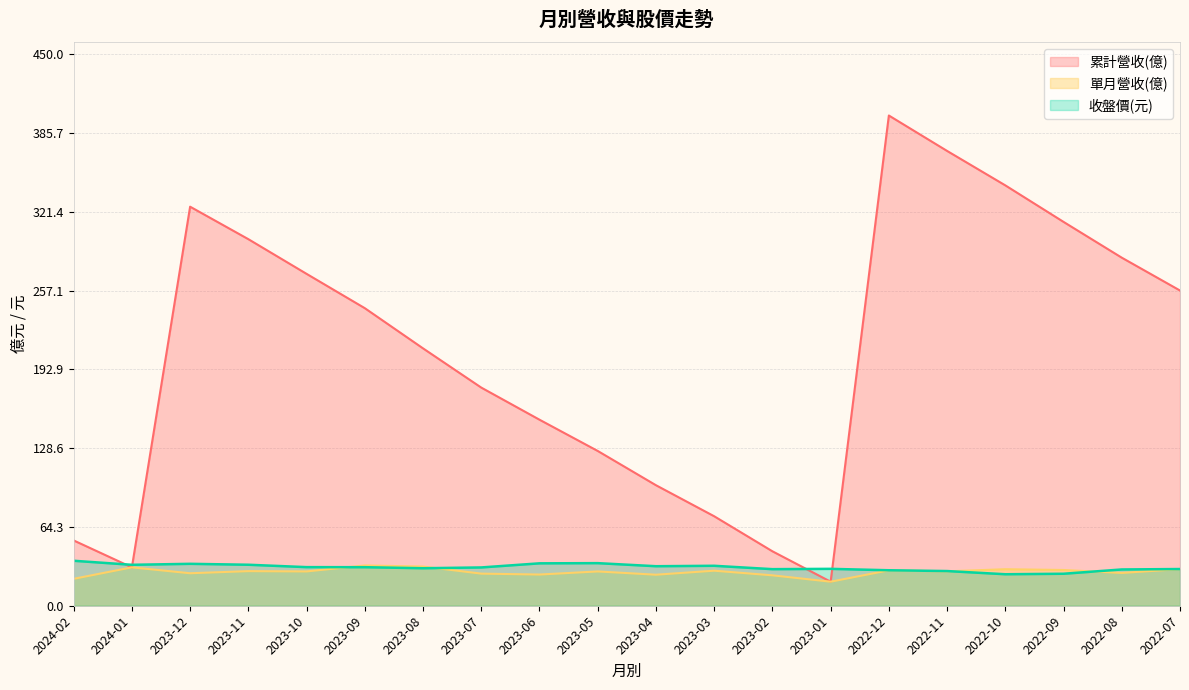

True or false: 單月營收(億) has more than 1 interior local peaks.

True